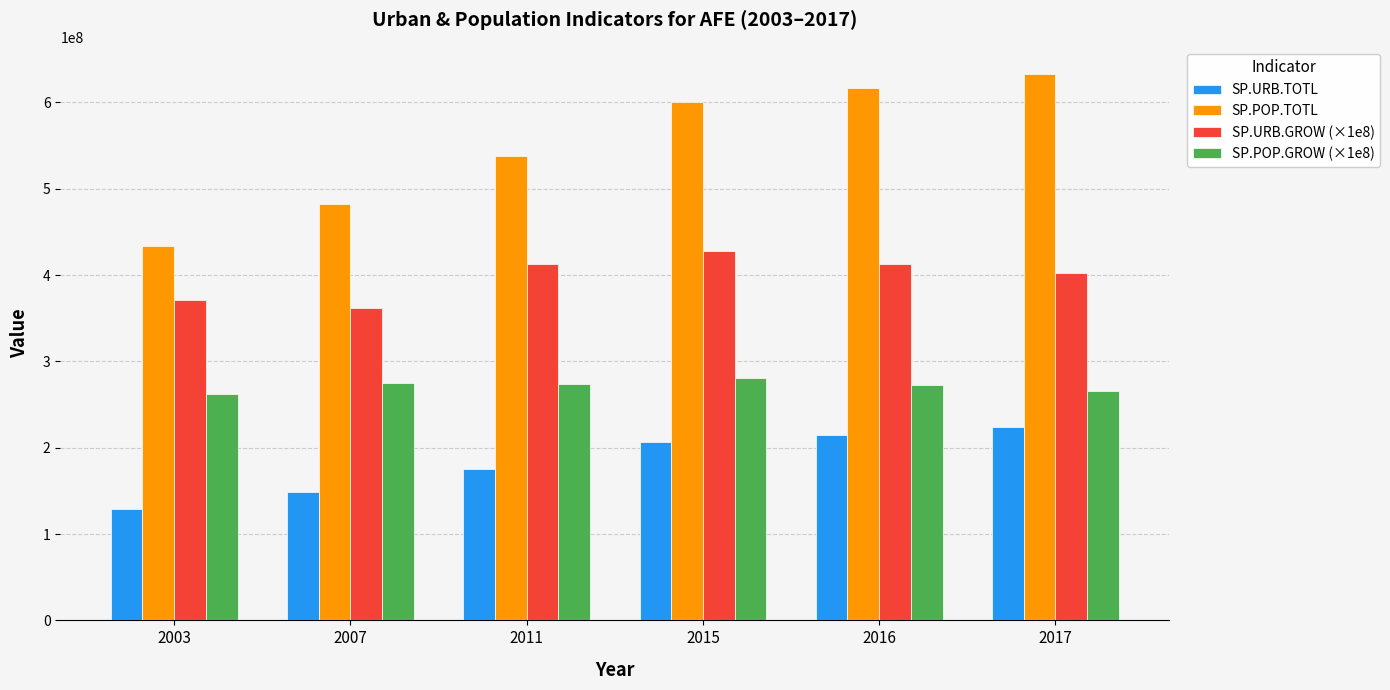

What is the difference between the second highest and minimum values in the SP.URB.TOTL series?

86249364